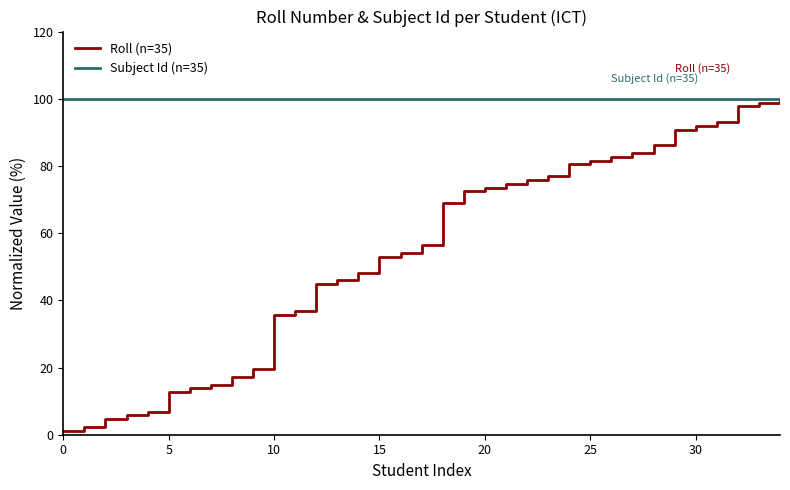

What is the maximum value for Subject Id (n=35)?

100.0